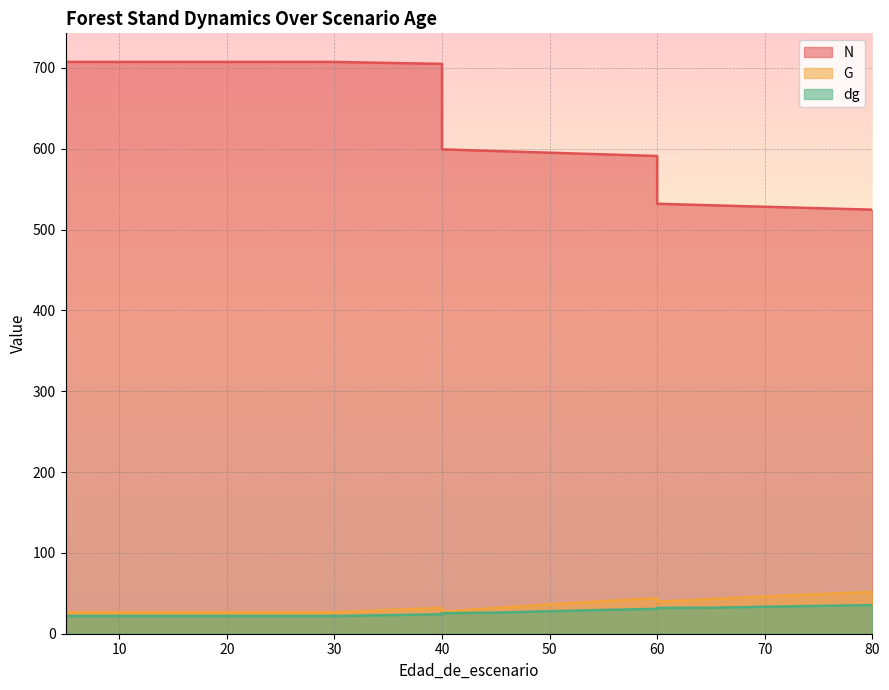

List the series in order of their peak value, lowest first.

dg, G, N